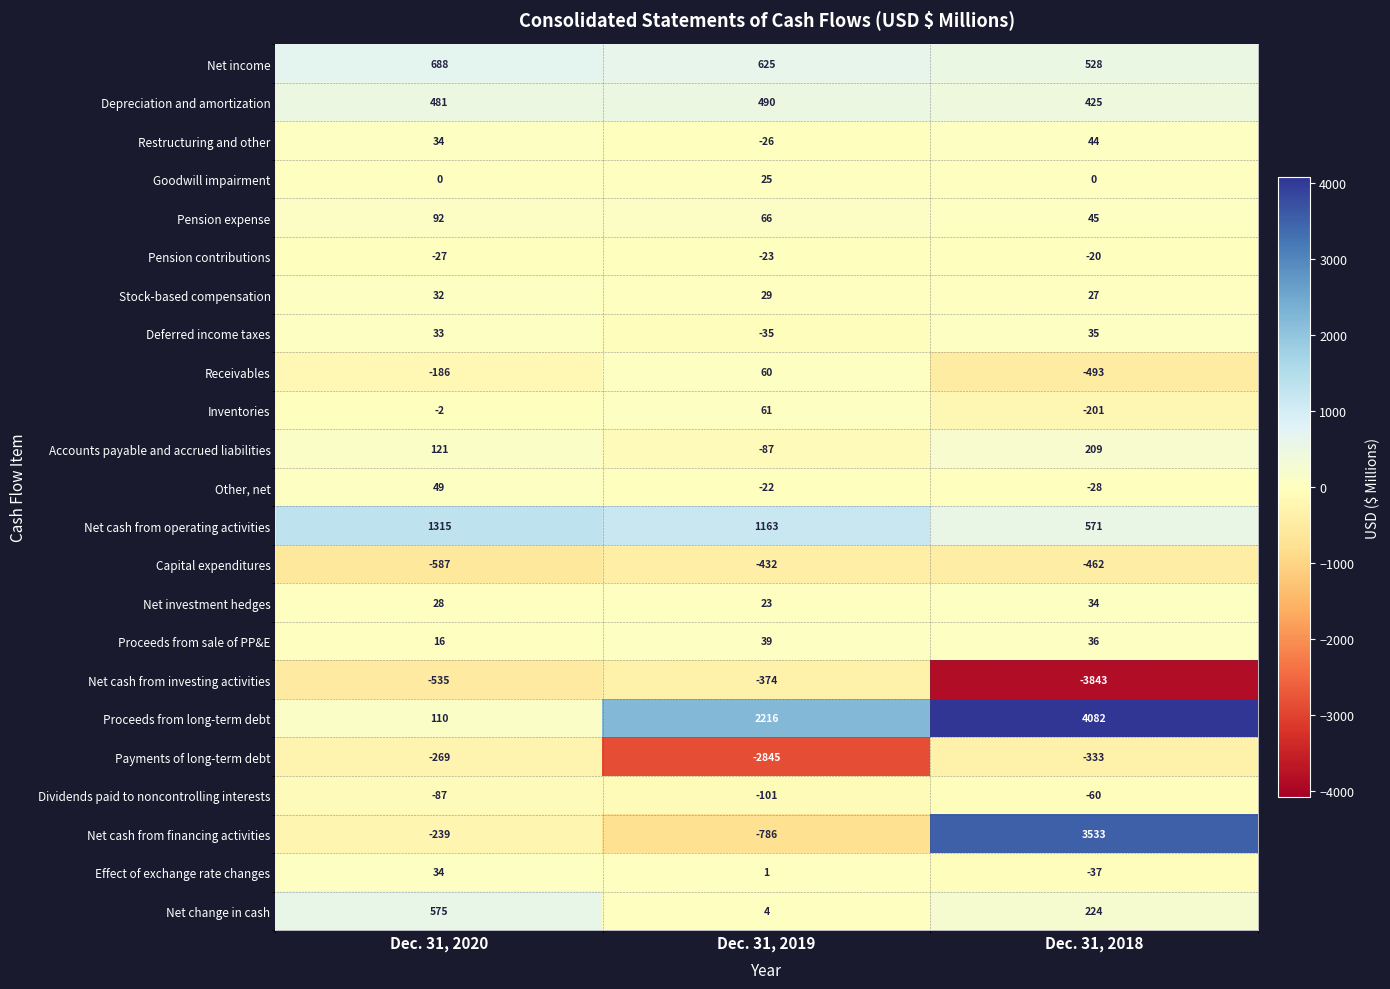

Rank the series at Dec. 31, 2019 from highest to lowest value.

Proceeds from long-term debt, Net cash from operating activities, Net income, Depreciation and amortization, Pension expense, Inventories, Receivables, Proceeds from sale of PP&E, Stock-based compensation, Goodwill impairment, Net investment hedges, Net change in cash, Effect of exchange rate changes, Other, net, Pension contributions, Restructuring and other, Deferred income taxes, Accounts payable and accrued liabilities, Dividends paid to noncontrolling interests, Net cash from investing activities, Capital expenditures, Net cash from financing activities, Payments of long-term debt